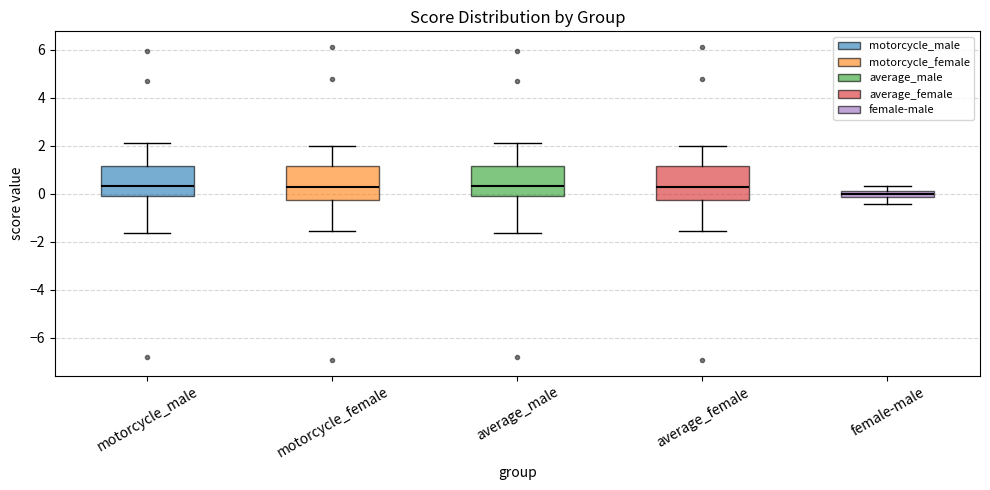

Where does the upper whisker of the box for motorcycle_female end on the y-axis? The values are not printed on the chart, so give them approximately, as read against the axis.

2.0